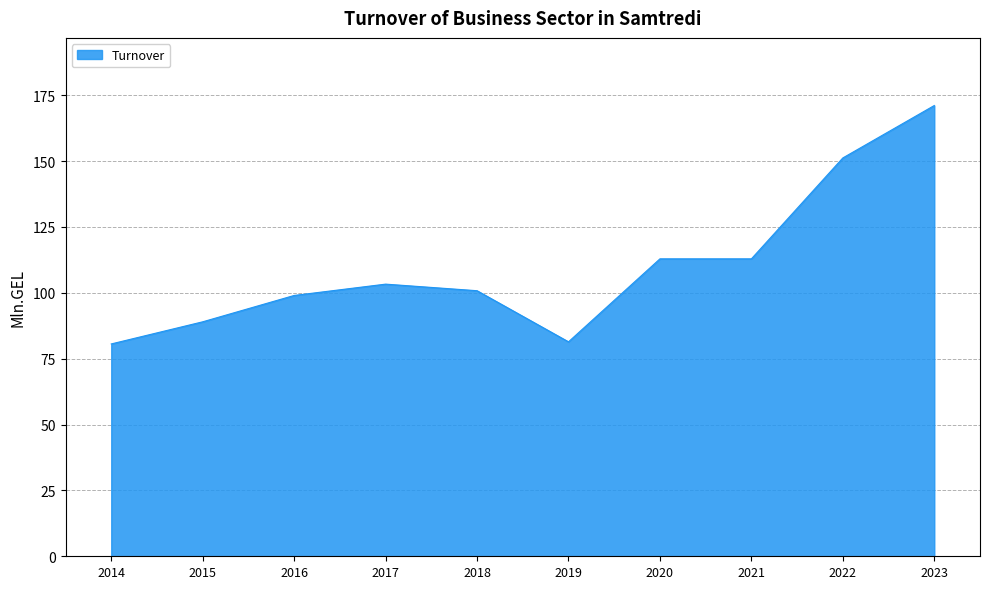

The value at 2020 is 112.9. True or false?

True